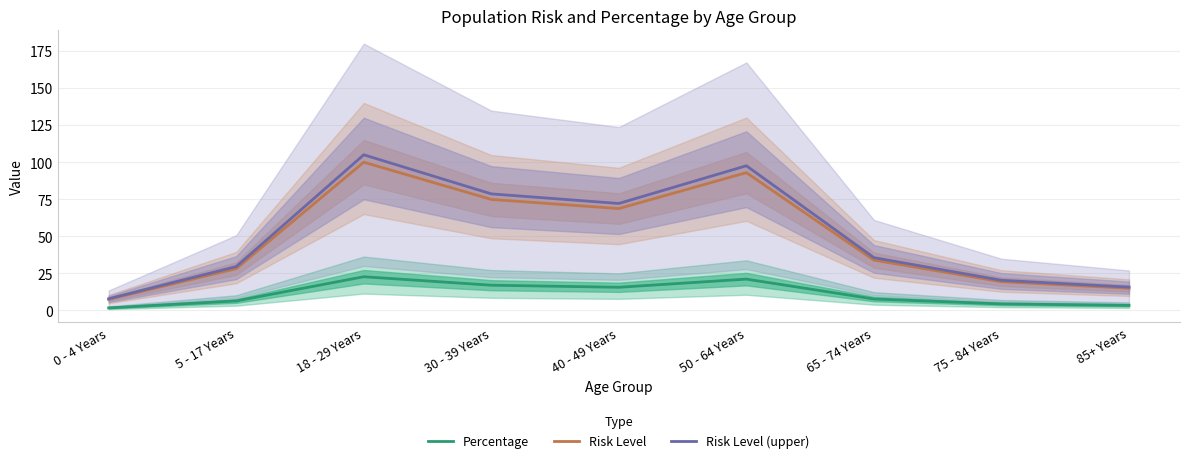

Rank the series at 18 - 29 Years from highest to lowest value.

Risk Level (upper), Risk Level, Percentage